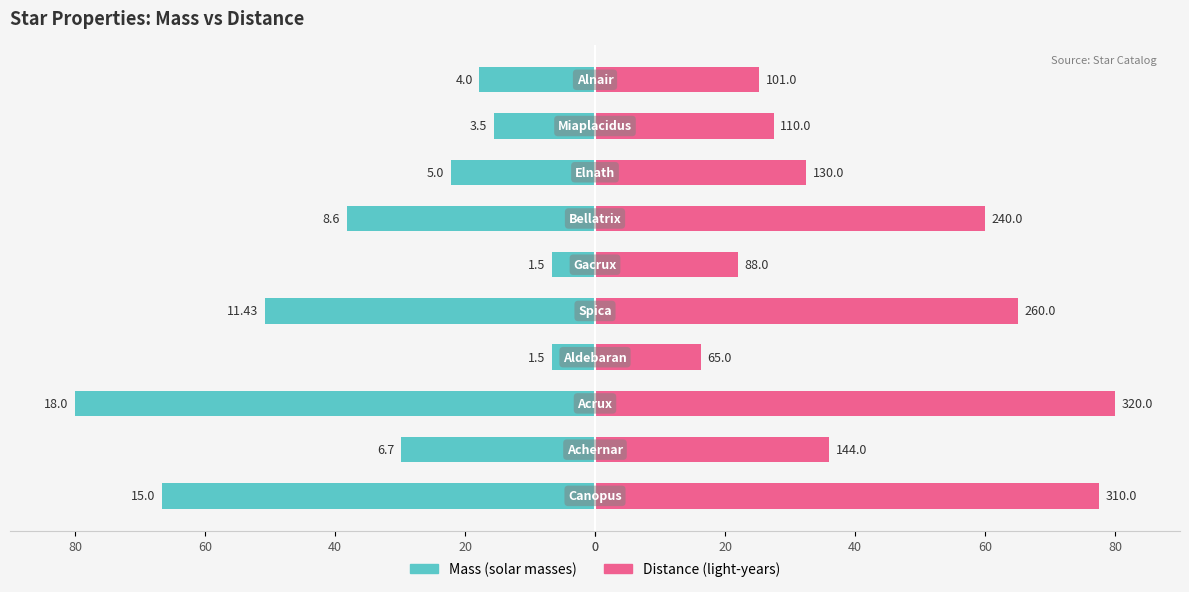

Reading left to right, list all the values displayed in this chart.

Mass: 0=-66.7	20=-29.8	40=-80.0	60=-6.7	80=-50.8	0=-6.7	20=-38.2	40=-22.2	60=-15.6	80=-17.8
Distance: 0=77.5	20=36.0	40=80.0	60=16.2	80=65.0	0=22.0	20=60.0	40=32.5	60=27.5	80=25.2